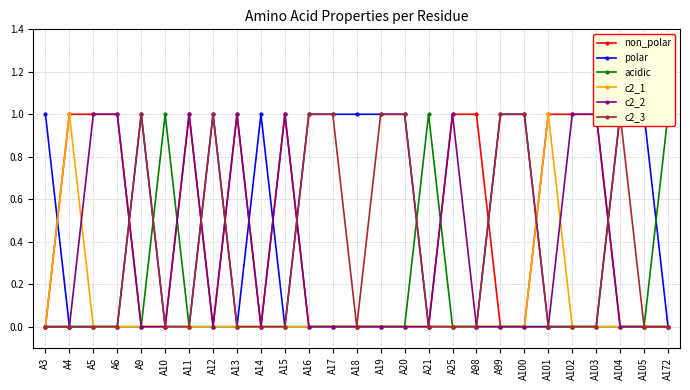

Rank the series at A172 from highest to lowest value.

acidic, non_polar, polar, c2_1, c2_2, c2_3